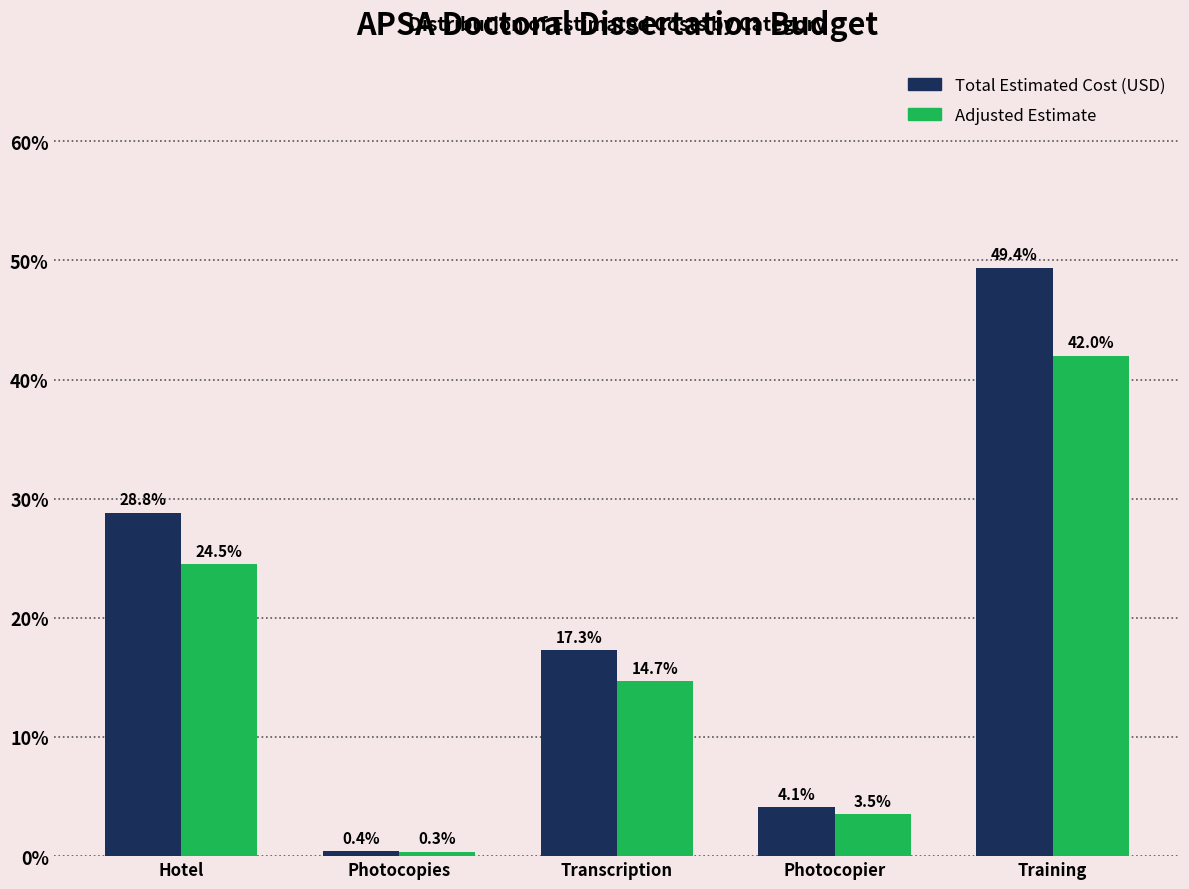

Reading right to left, transcribe all the data shown in this chart.

Total Estimated Cost (USD): Training=49.4	Photocopier=4.1	Transcription=17.3	Photocopies=0.4	Hotel=28.8
Adjusted Estimate: Training=42.0	Photocopier=3.5	Transcription=14.7	Photocopies=0.3	Hotel=24.5